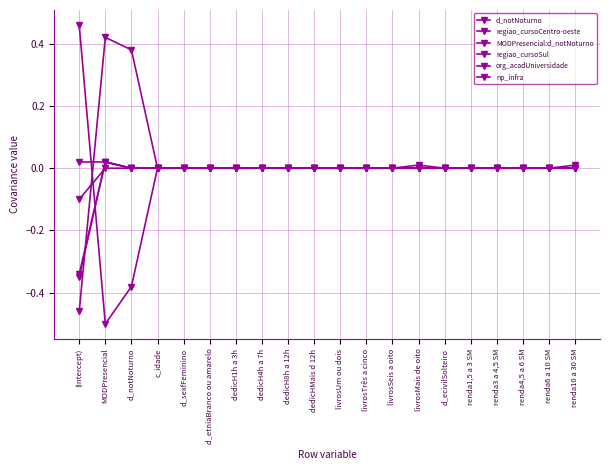

Count the number of categories in the chart.

20